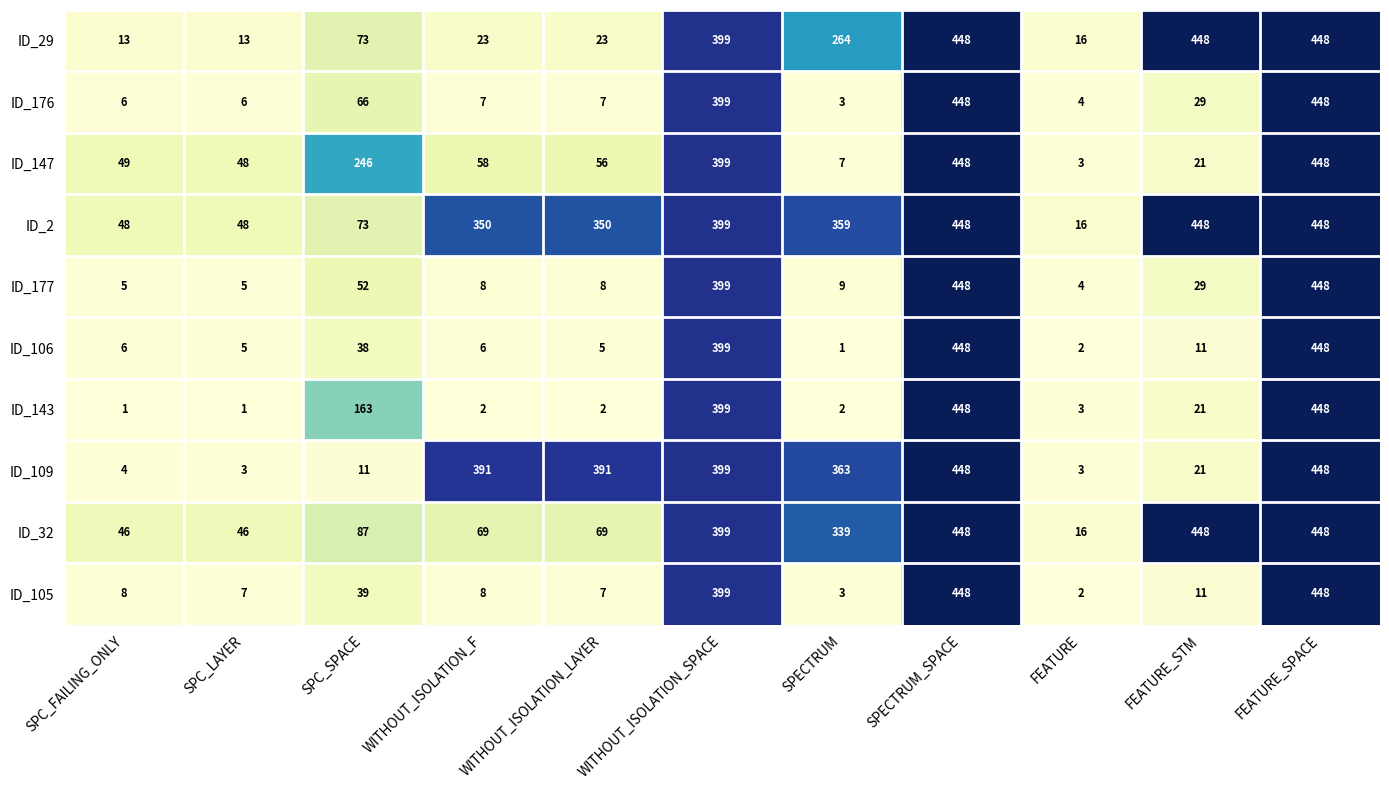

True or false: ID_143 has a value of 1 at SPECTRUM.

False